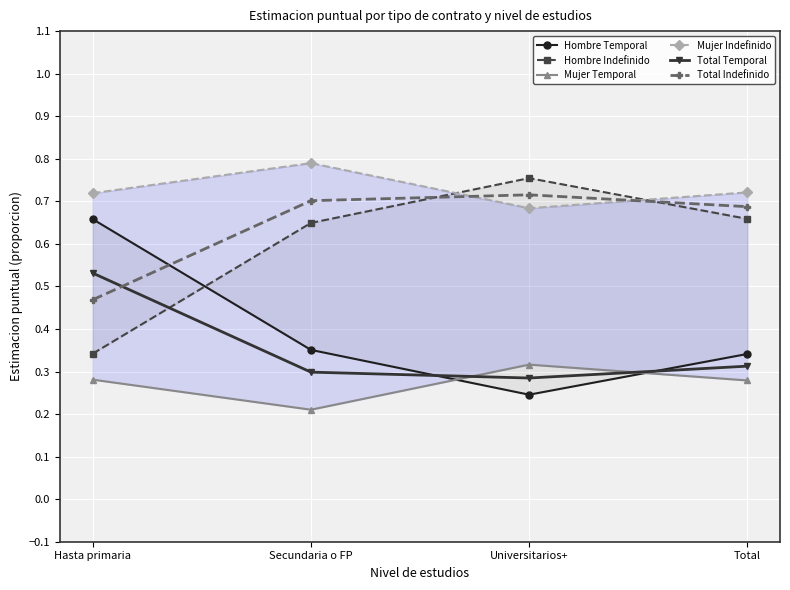

What are all the series names shown in the legend?

Hombre Temporal, Hombre Indefinido, Mujer Temporal, Mujer Indefinido, Total Temporal, Total Indefinido